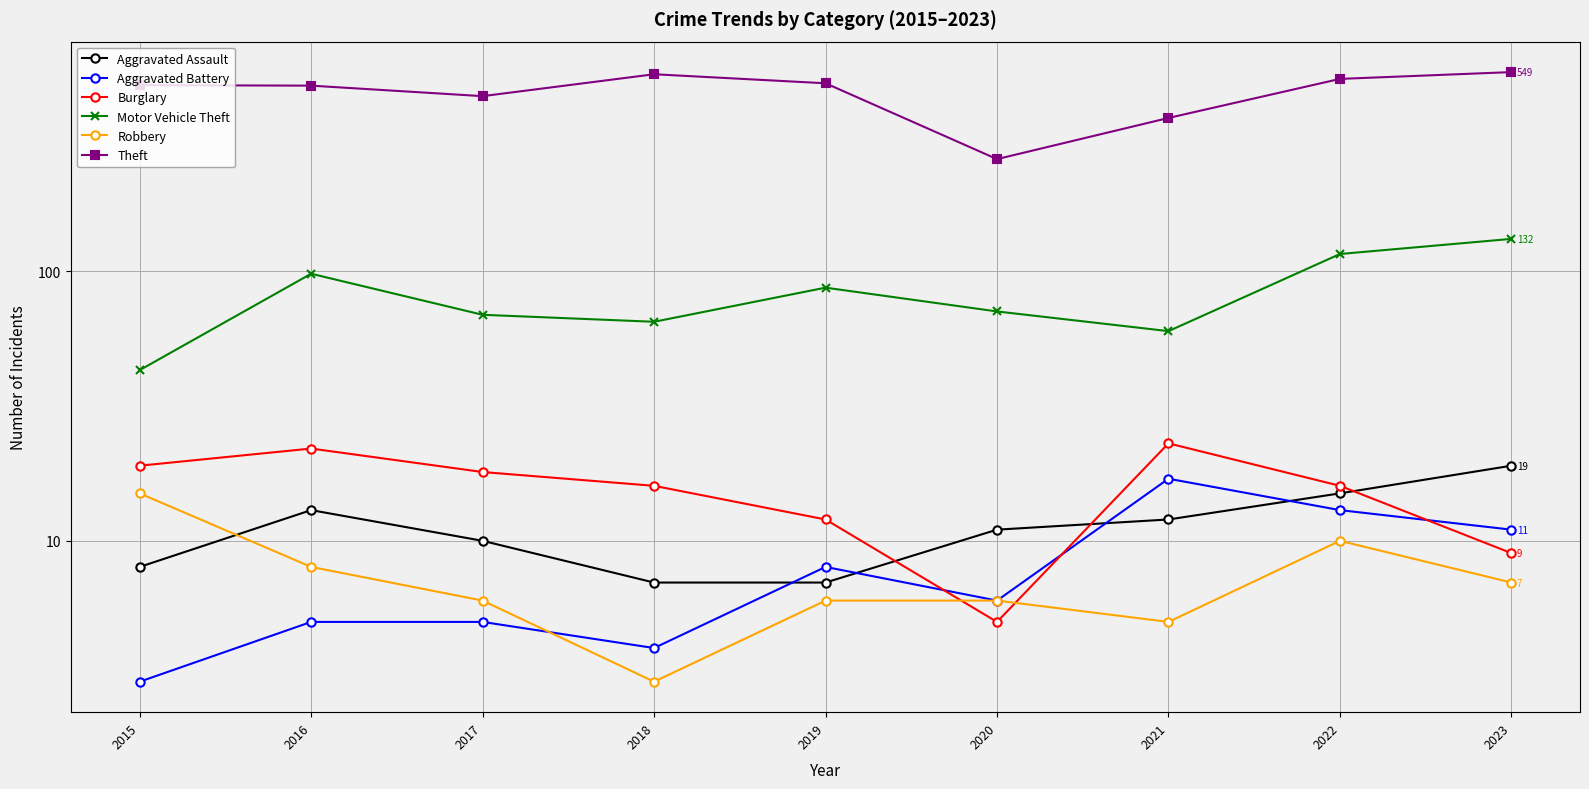

Reading right to left, transcribe all the data shown in this chart.

Aggravated Assault: 19	15	12	11	7	7	10	13	8
Aggravated Battery: 11	13	17	6	8	4	5	5	3
Burglary: 9	16	23	5	12	16	18	22	19
Motor Vehicle Theft: 132	116	60	71	87	65	69	98	43
Robbery: 7	10	5	6	6	3	6	8	15
Theft: 549	518	371	261	499	539	447	489	491